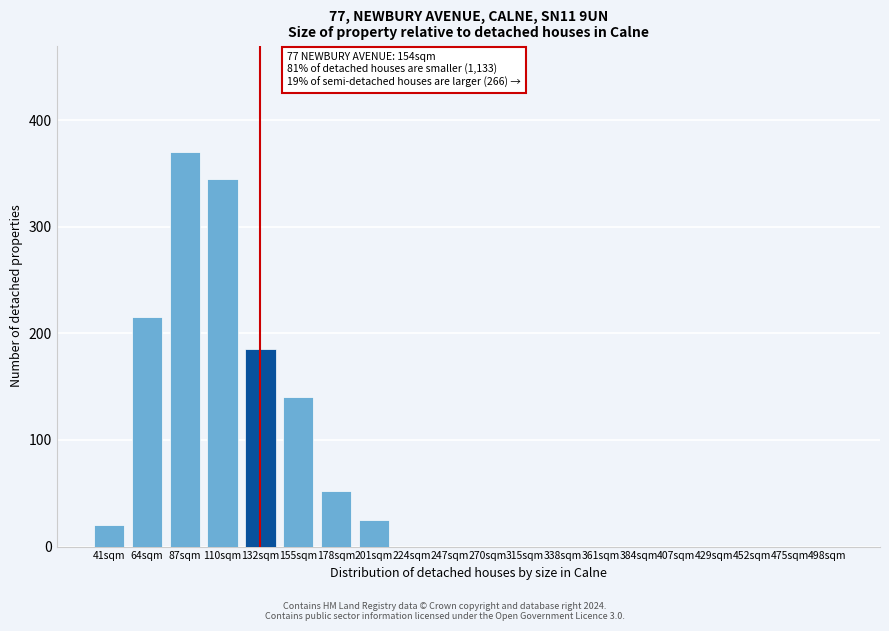

Reading left to right, extract all data points from this chart.

41sqm=20	64sqm=215	87sqm=370	110sqm=345	132sqm=185	155sqm=140	178sqm=52	201sqm=25	224sqm=0	247sqm=0	270sqm=0	315sqm=0	338sqm=0	361sqm=0	384sqm=0	407sqm=0	429sqm=0	452sqm=0	475sqm=0	498sqm=0